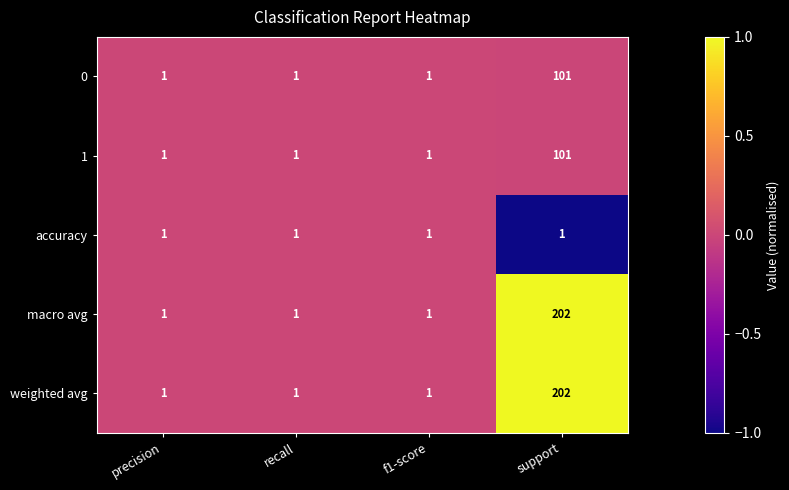

What is the greatest value displayed?

202